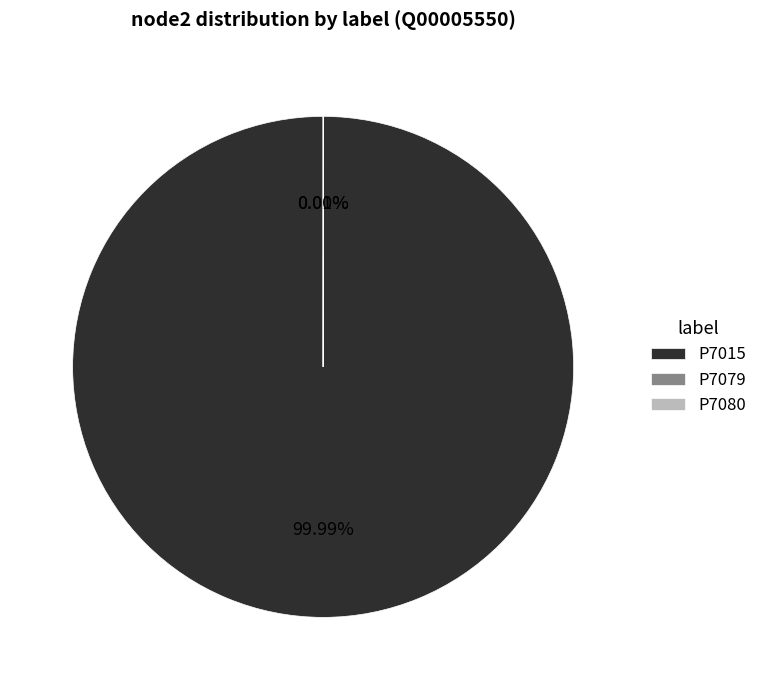

To the nearest percent, what is the difference between the largest and smallest slice percentages?

100%